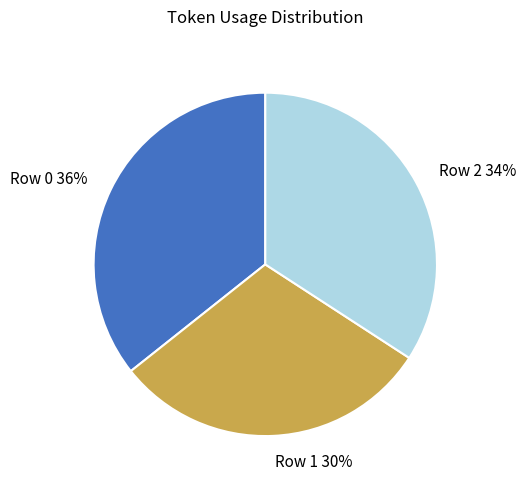

Does Row 0 account for over 50% of the chart?

No